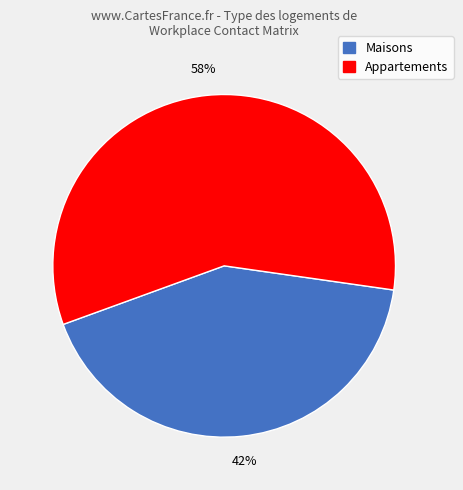

To the nearest percent, what is the average slice percentage?

50%